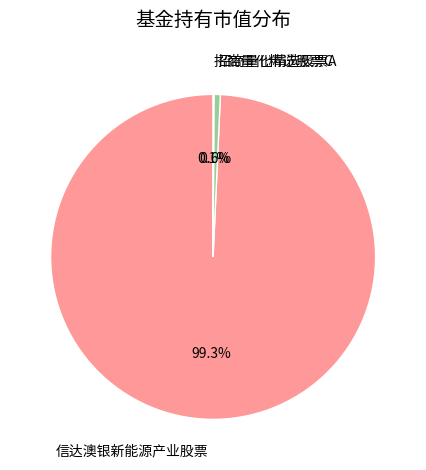

Which slice is the largest?

信达澳银新能源产业股票